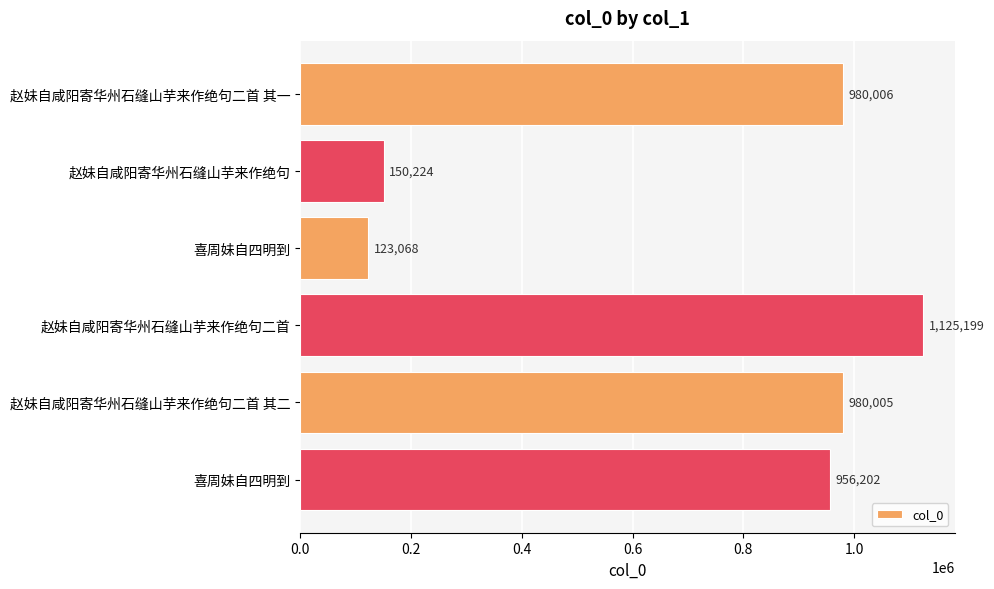

What is the smallest value displayed?

123068